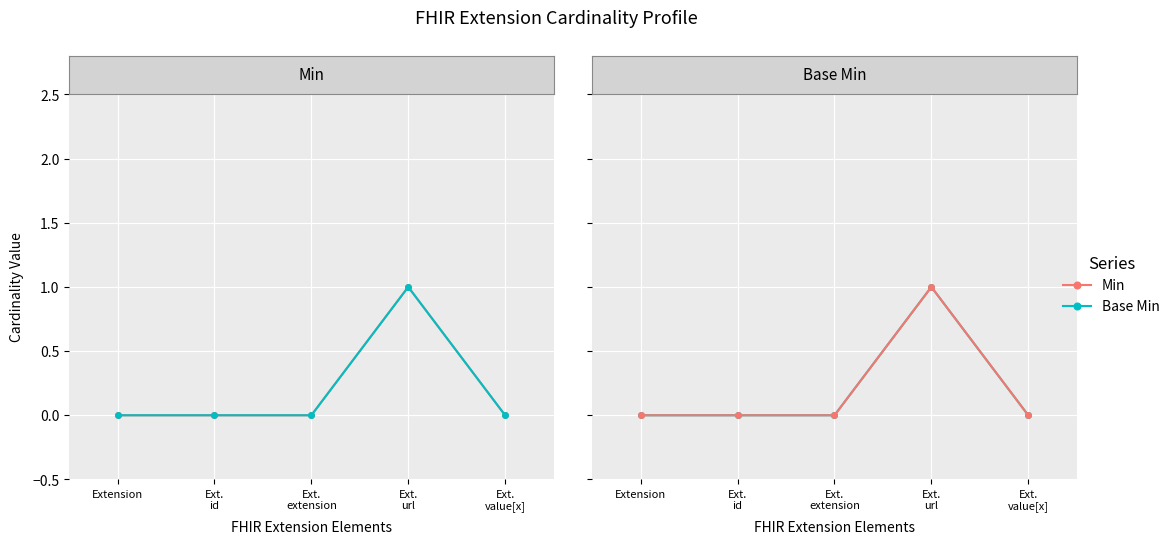

At which label is Base Min closest to 0?

Extension